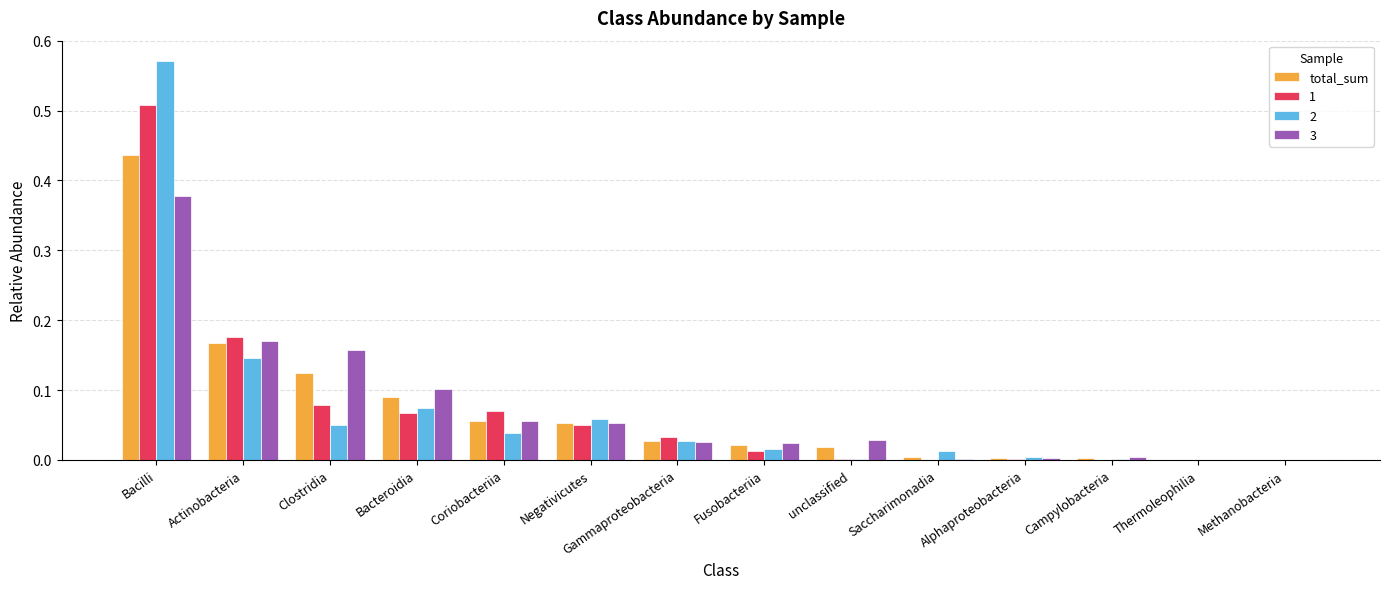

True or false: 2 has a value of 0.0 at unclassified.

True